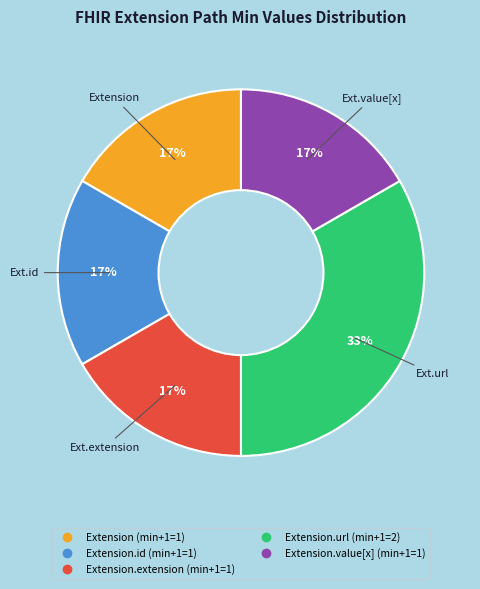

Count the number of slices in the pie.

5